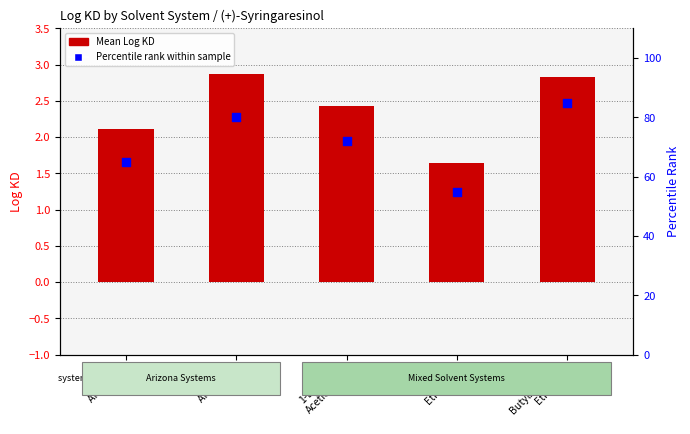

At which category is the sum across all series the highest?

ButylAcetate
Ethanol